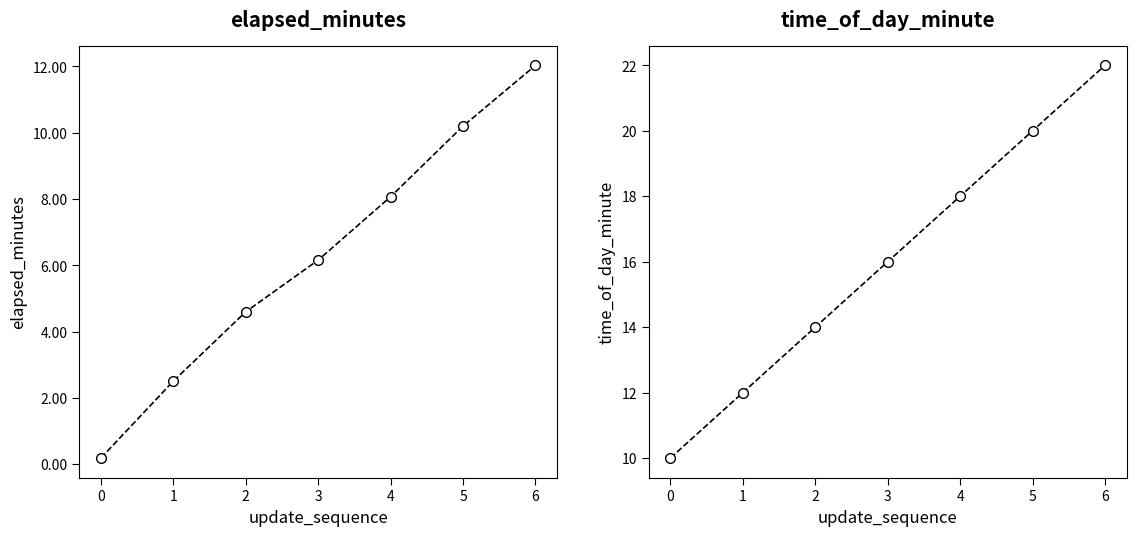

Is the value of time_of_day_minute at 3 greater than the value of elapsed_minutes at 2?

Yes